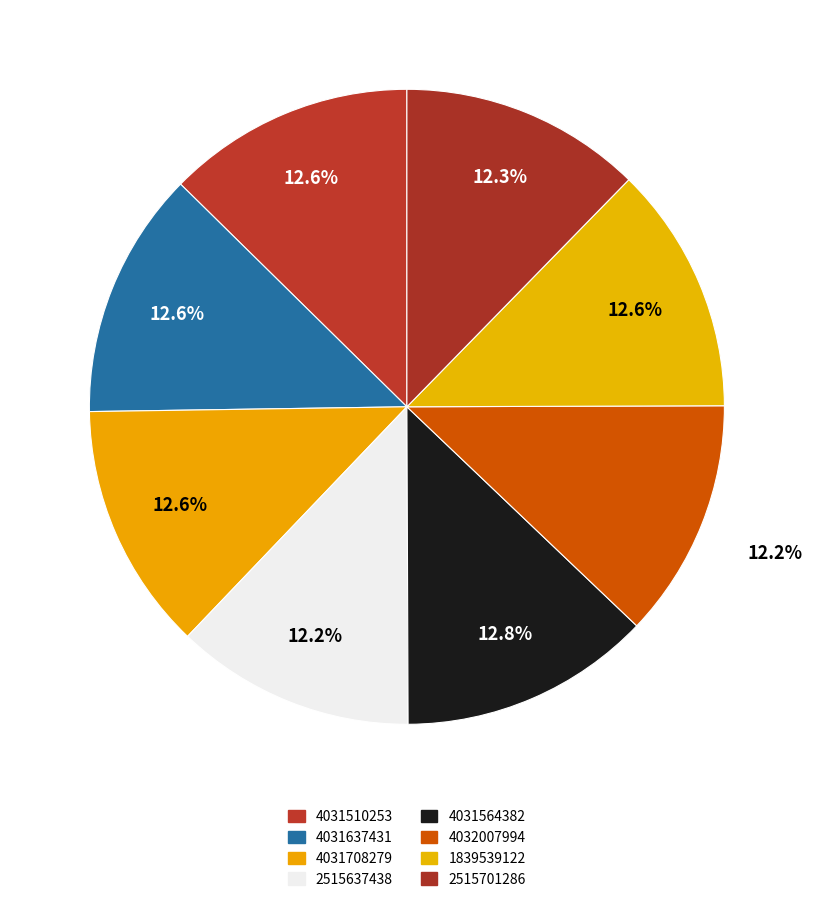

How many segments does this pie chart have?

8